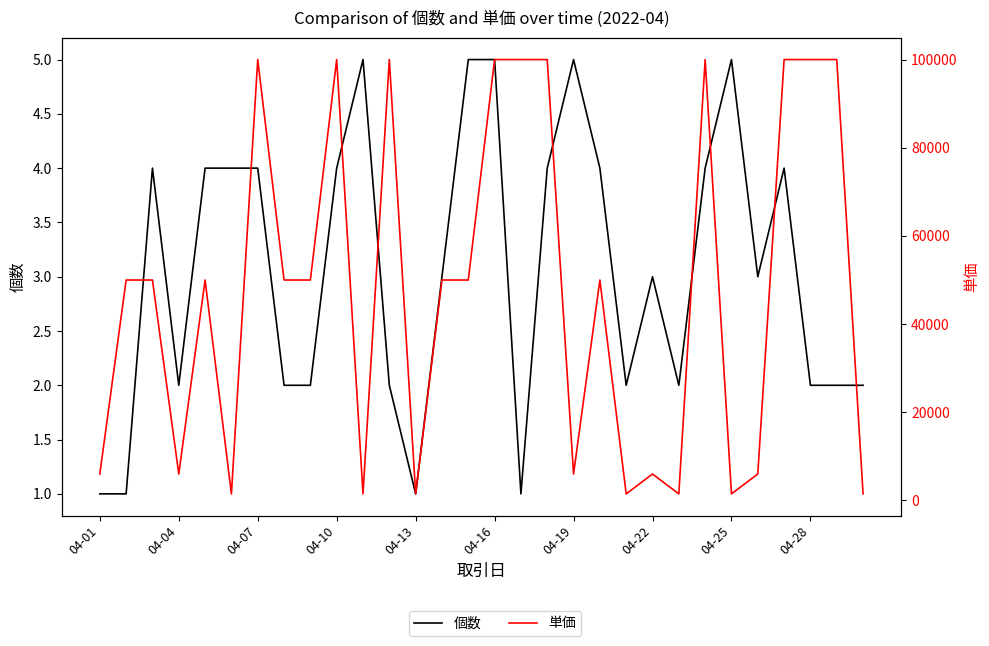

True or false: 単価 and 個数 intersect in this chart.

False